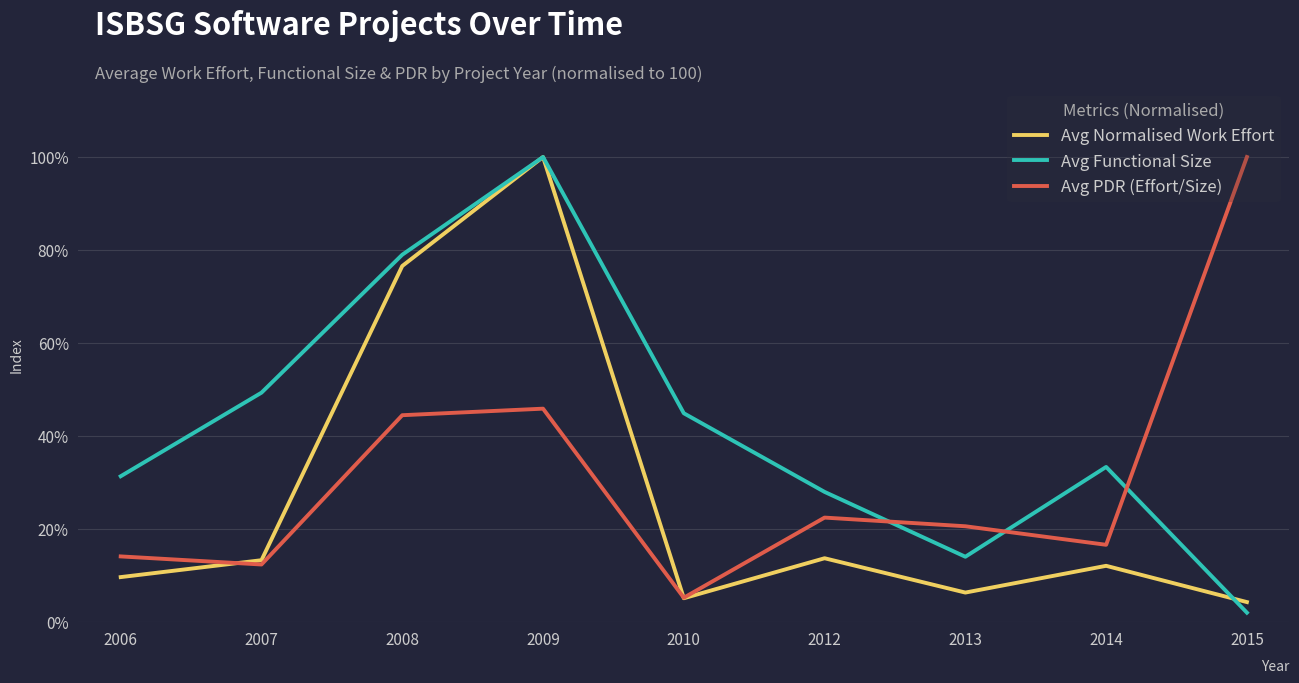

What is the average value of the Avg Functional Size series?

42.4